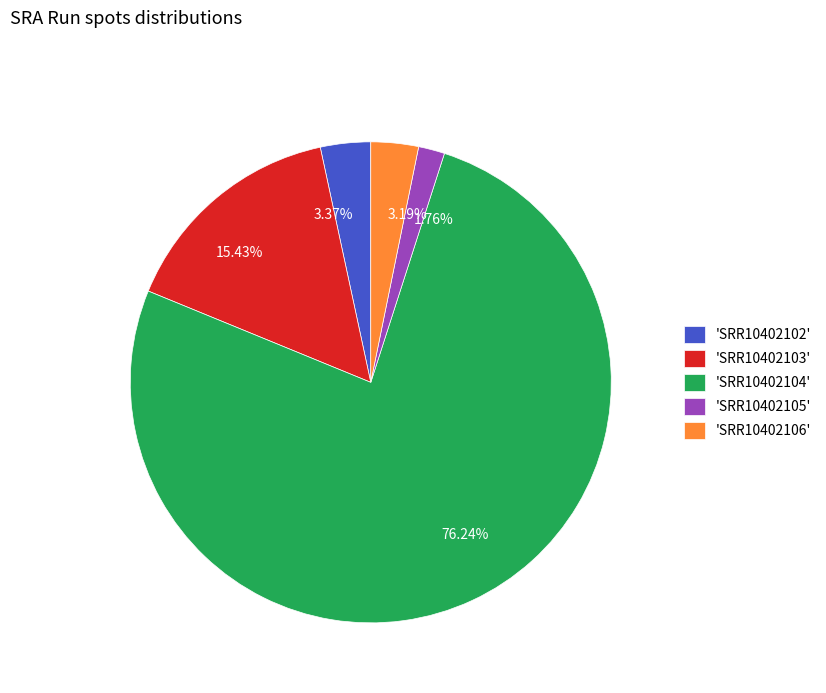

Which has a higher value, 1.76% or 3.19%?

3.19%